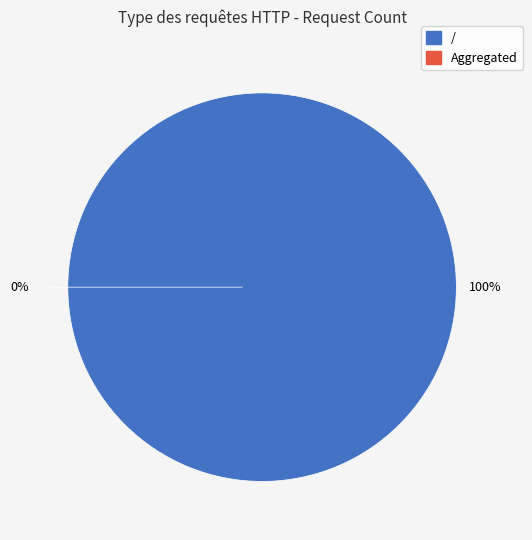

Count the number of slices in the pie.

2